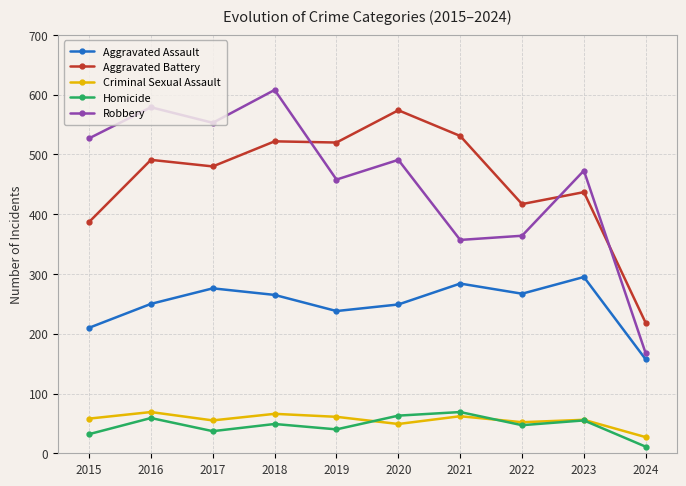

True or false: Homicide and Robbery intersect in this chart.

False